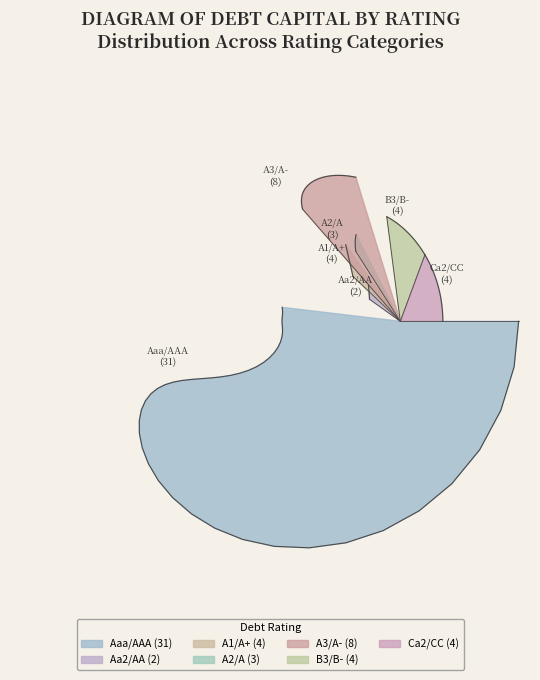

How many slices are in this pie chart?

7